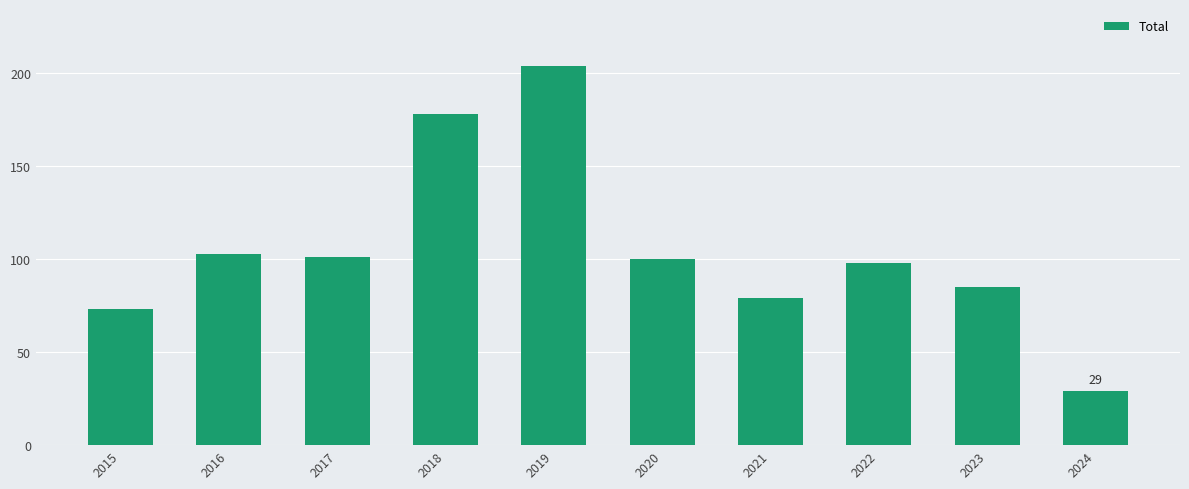

Which has a higher value, 2021 or 2017?

2017